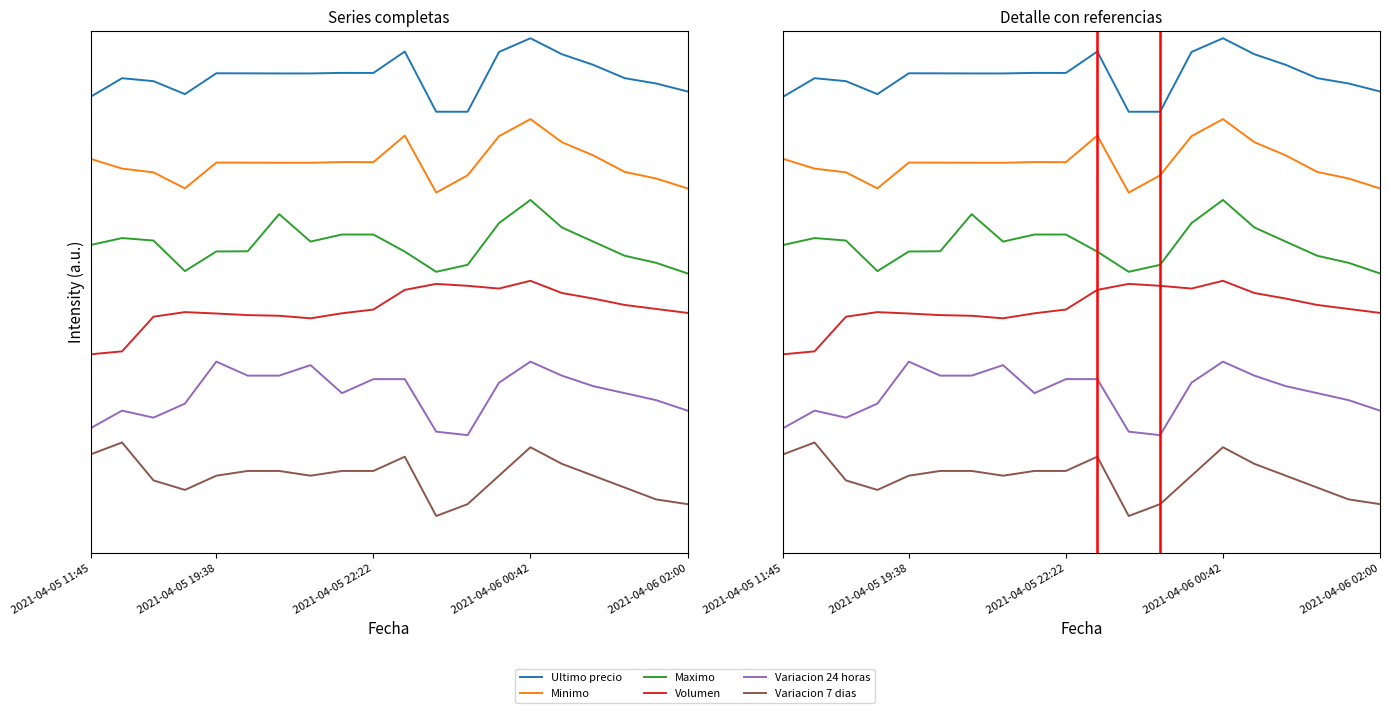

The Variacion 7 dias series shows 0.2 at 7. True or false?

False